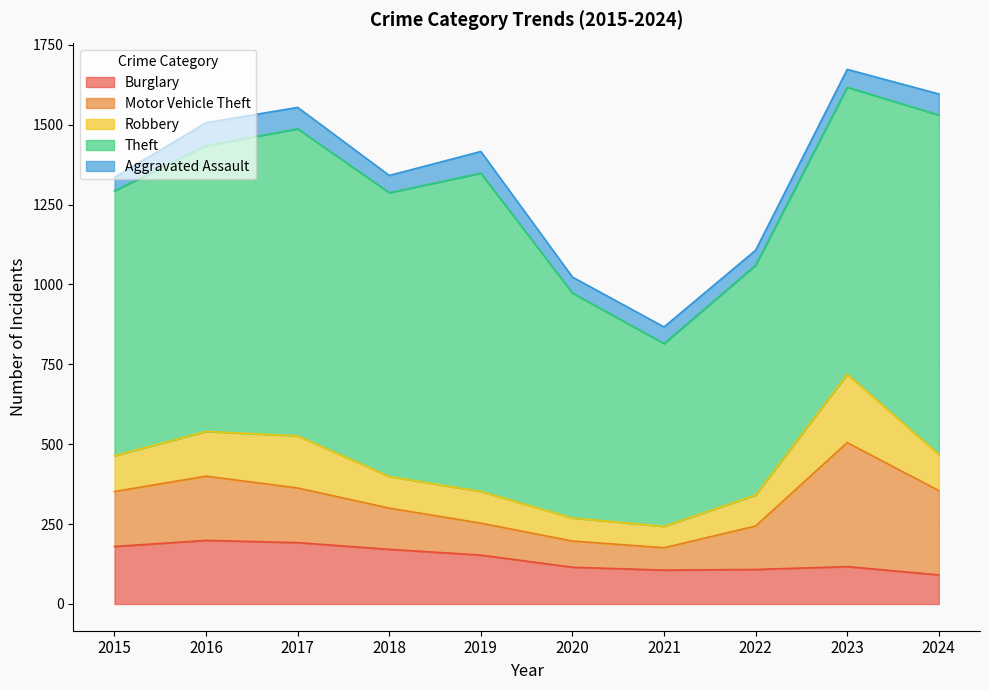

True or false: Theft has a value of 996 at 2019.

True